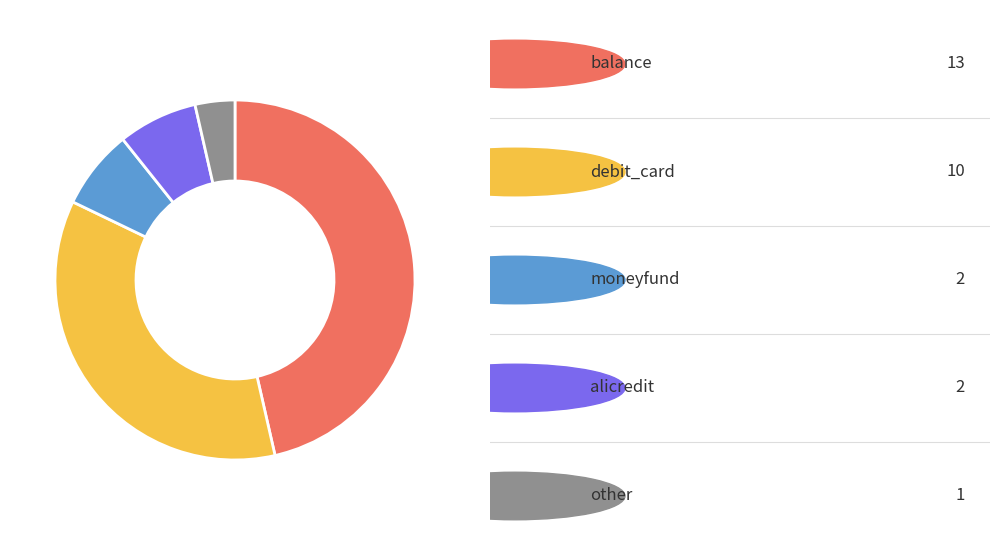

Is there a majority slice in this chart?

No